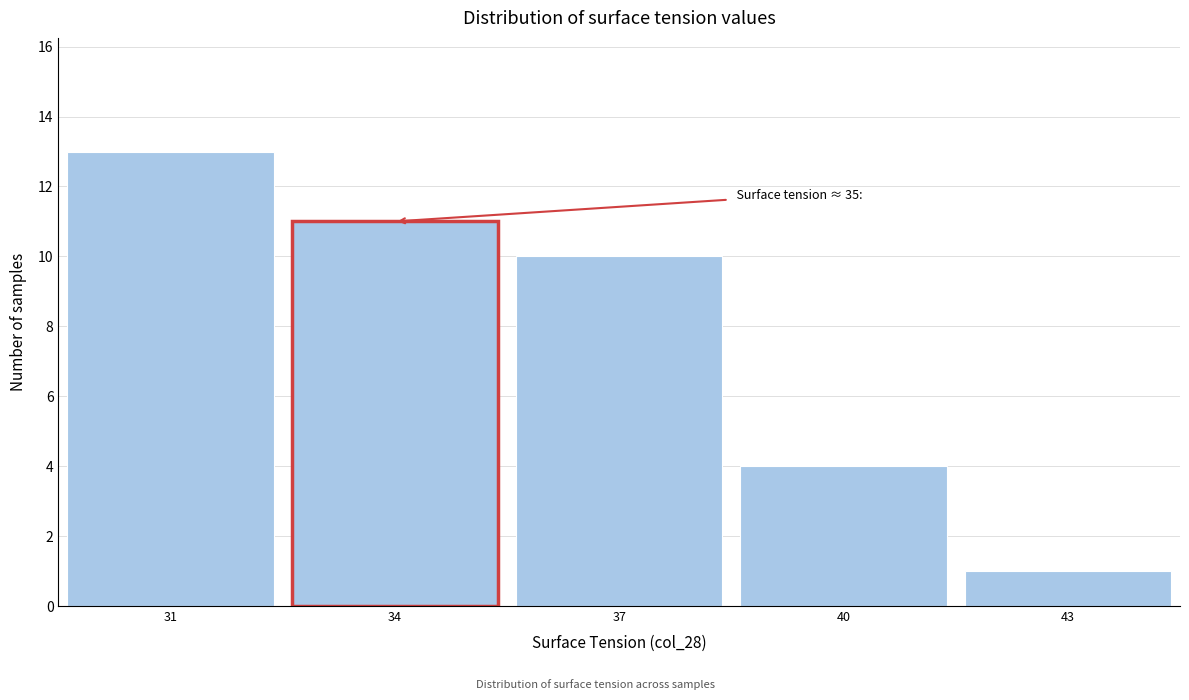

Over which range of the x-axis is the bar tallest?

29.5 to 32.5